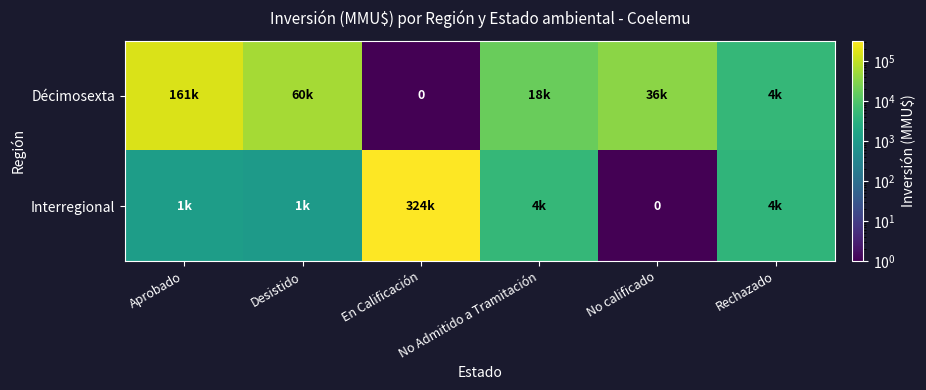

Is the value of Décimosexta at En Calificación greater than the value of Interregional at Rechazado?

No